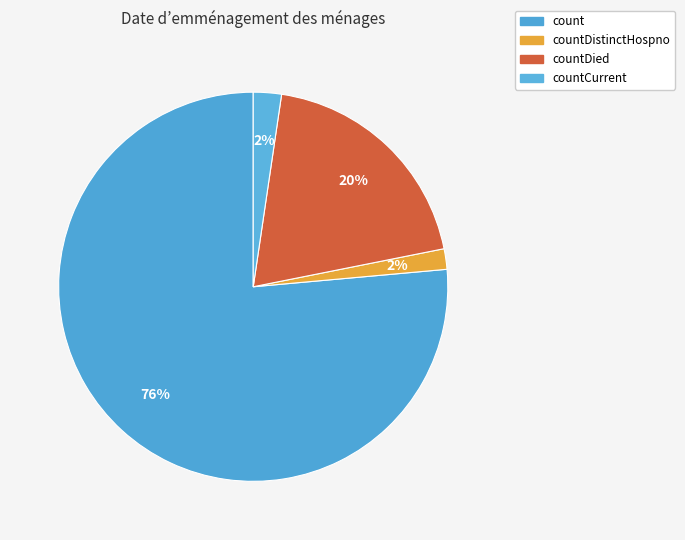

Count the number of slices in the pie.

4